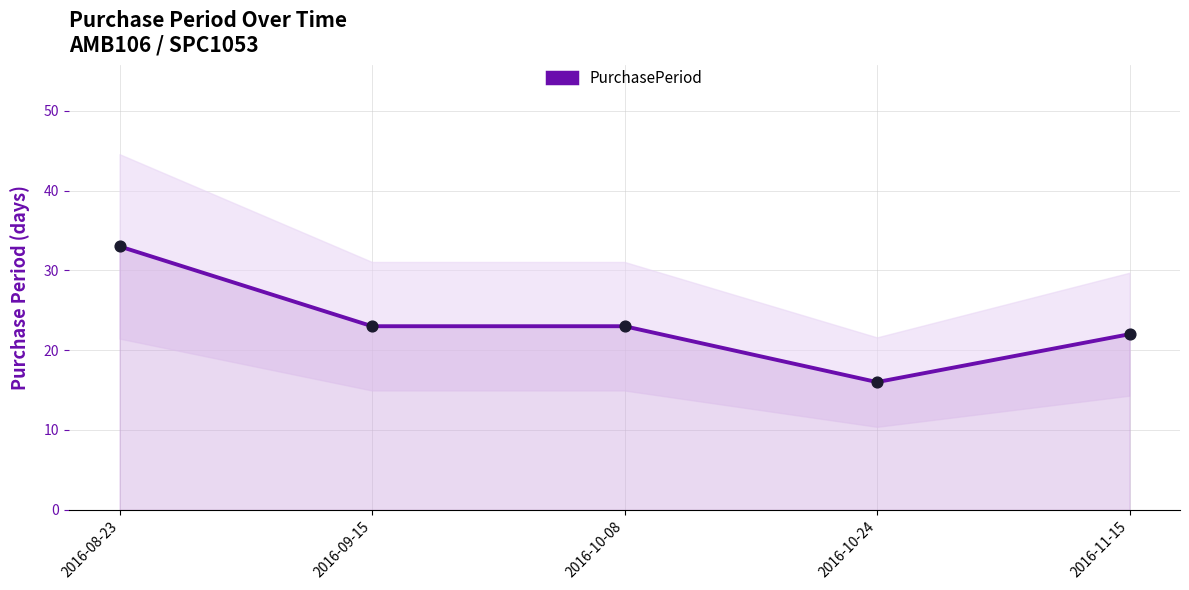

What is the ratio of the value at 2016-08-23 to the value at 2016-10-24?

2.1